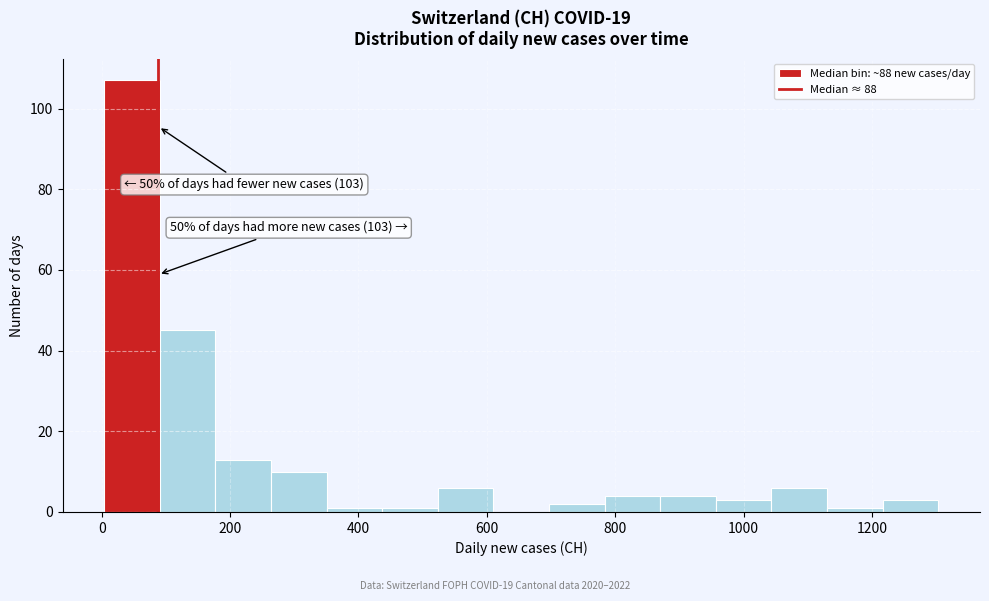

Which range on the x-axis has the tallest bar?

0 to 100